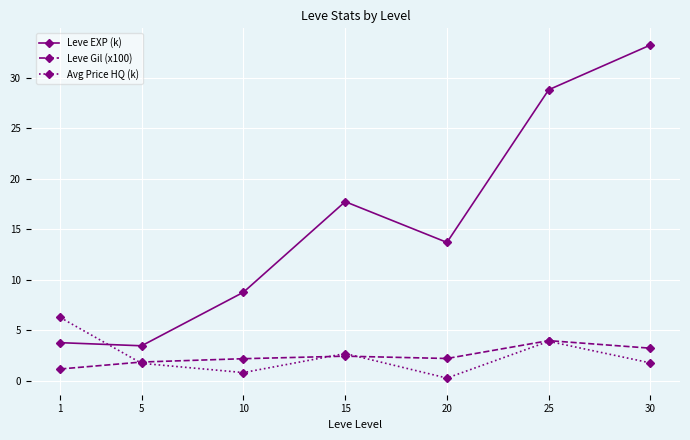

What is the maximum value shown in the chart?

33.2